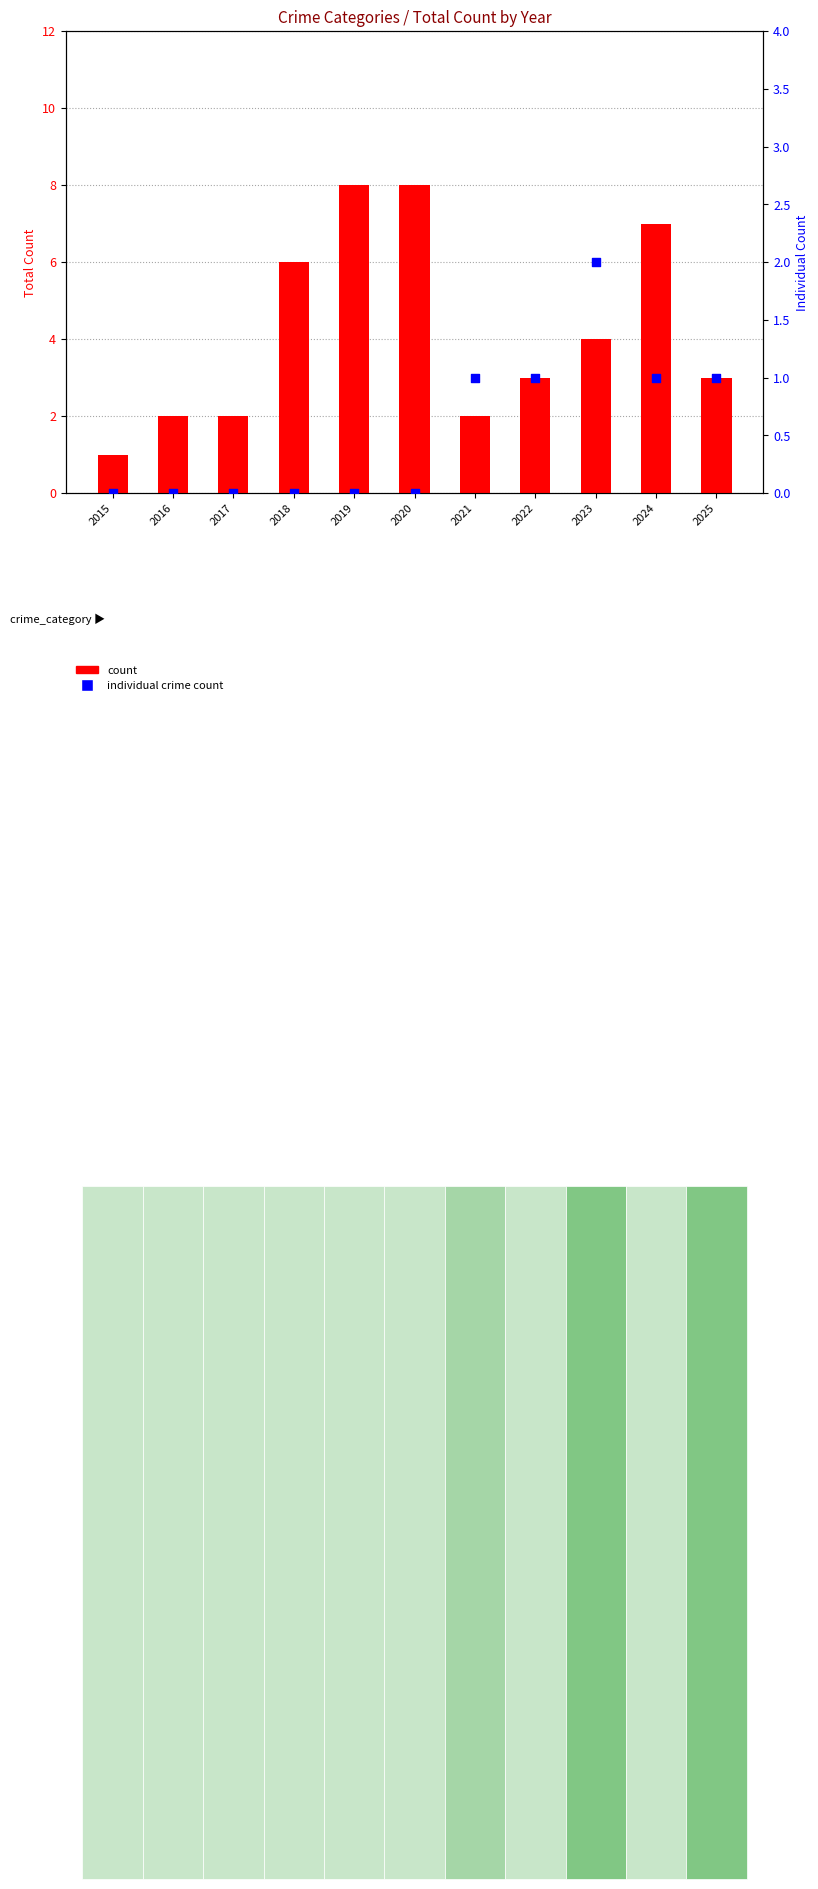

At which category is the sum across all series the highest?

2019